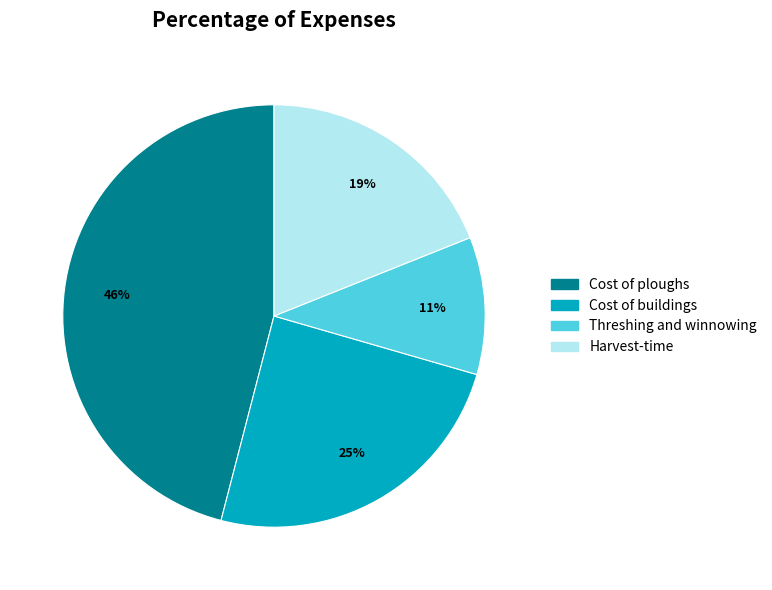

Which slice is the smallest?

Threshing and winnowing